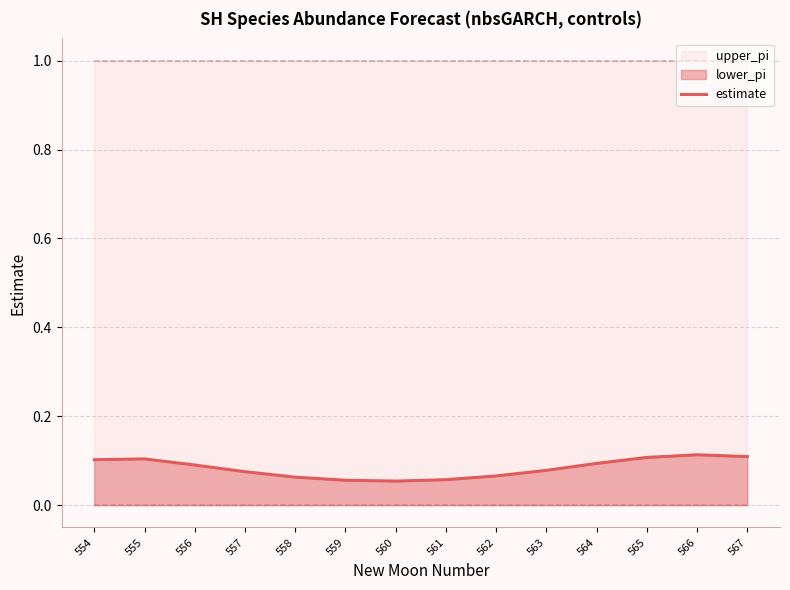

How many lines are shown in the chart?

1